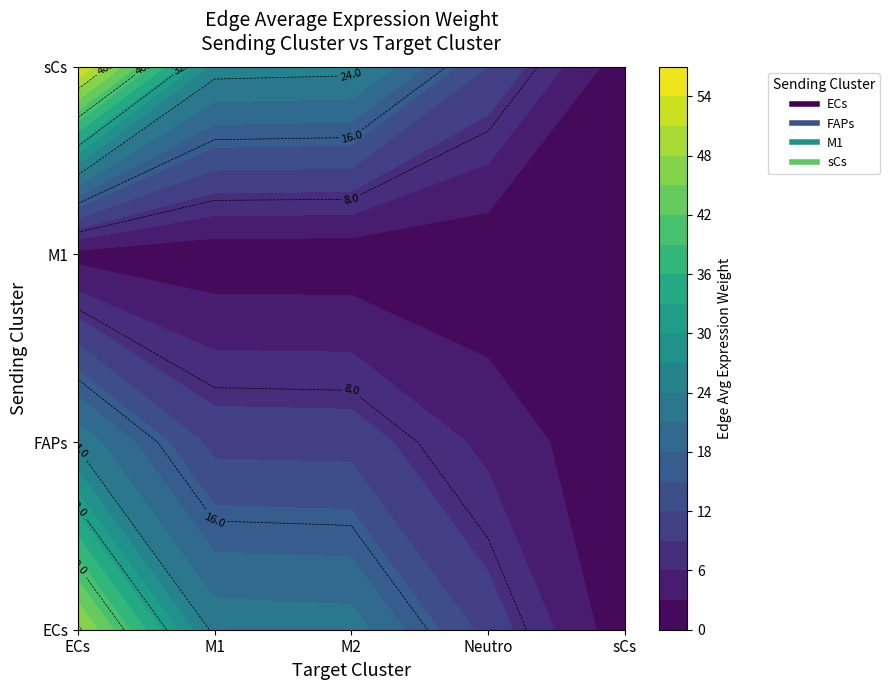

Rank the series at ECs from lowest to highest value.

M1, FAPs, ECs, sCs